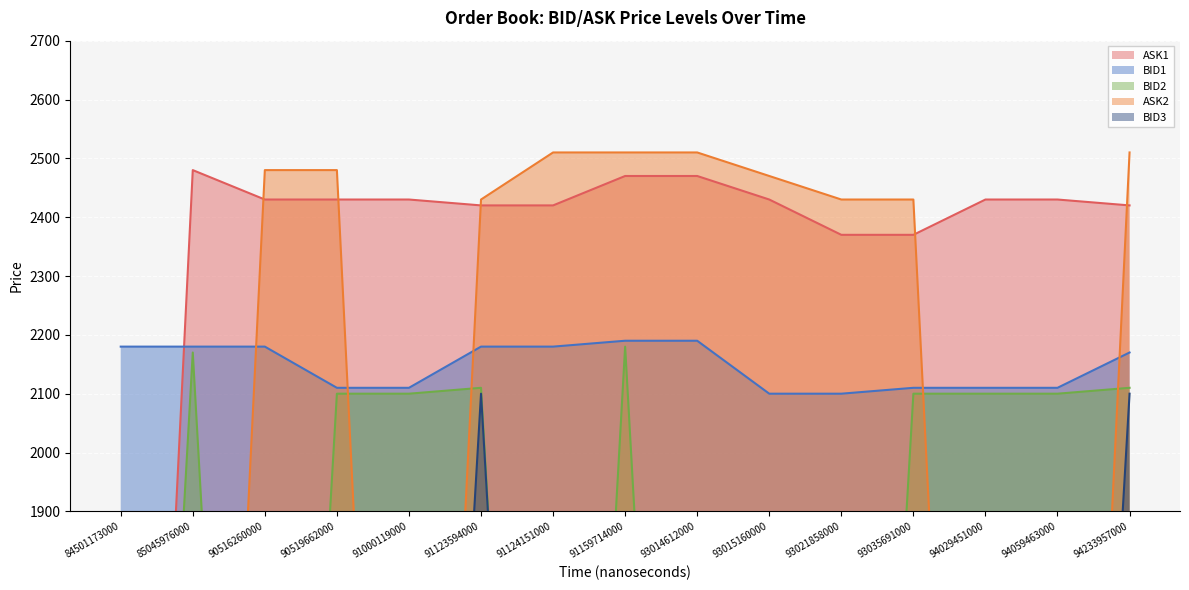

How many interior local peaks does the BID2 series have?

3